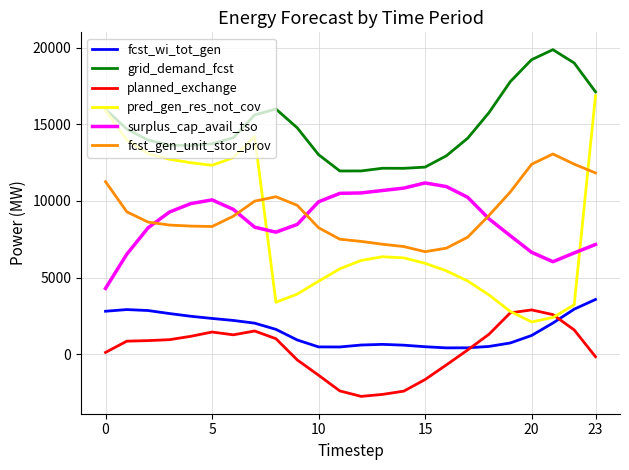

Which series has the largest total across all categories?

grid_demand_fcst